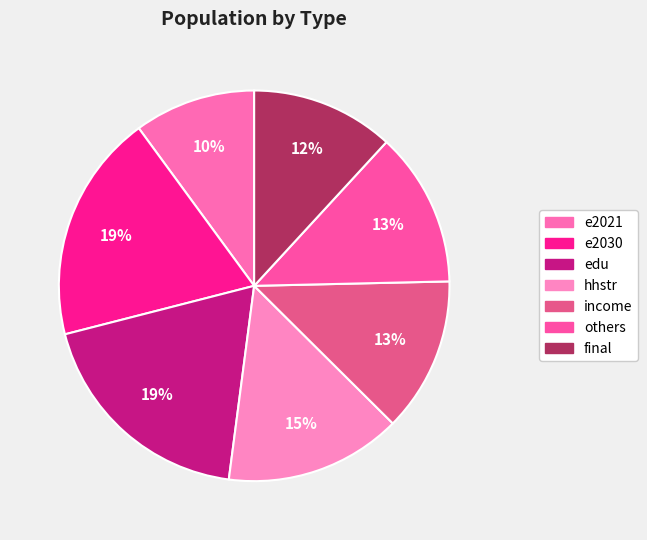

How many slices are in this pie chart?

7